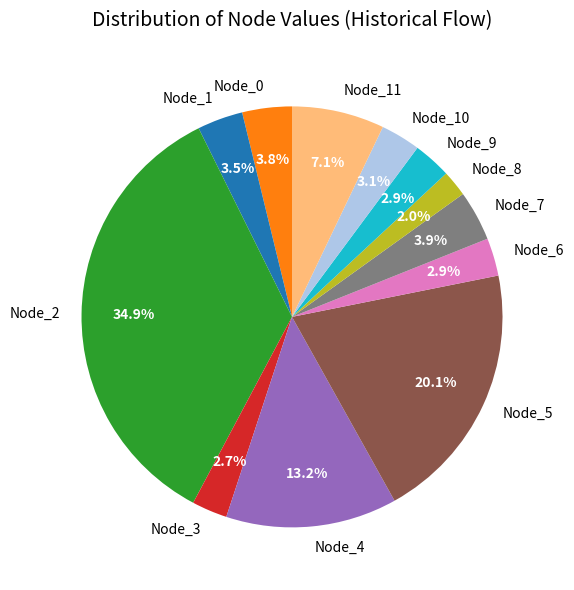

To the nearest percent, what percentage of the pie is Node_4?

13%